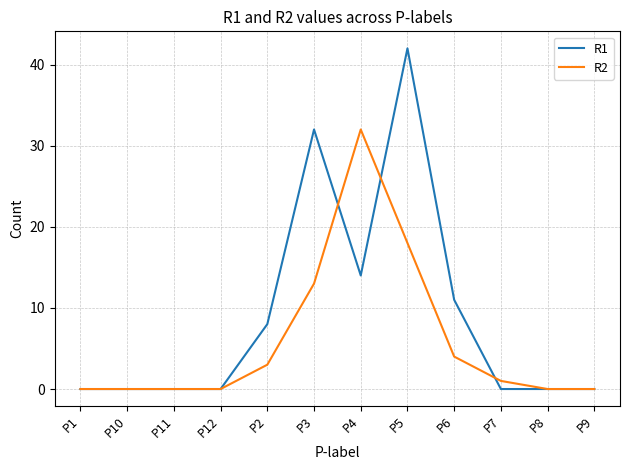

True or false: R1 has a value of -29 at P8.

False